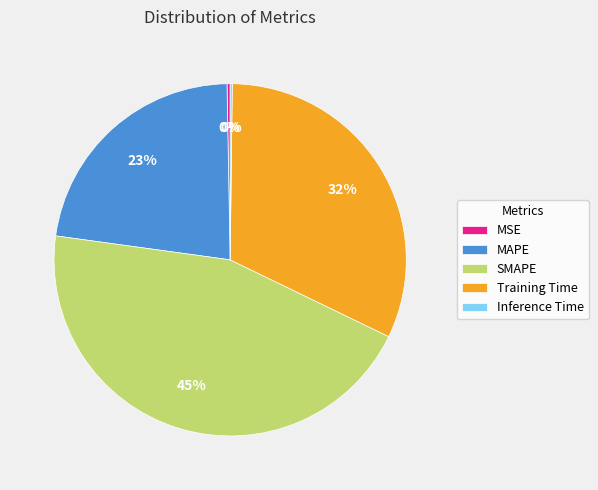

Combined, do Training Time and SMAPE account for over 50%?

Yes